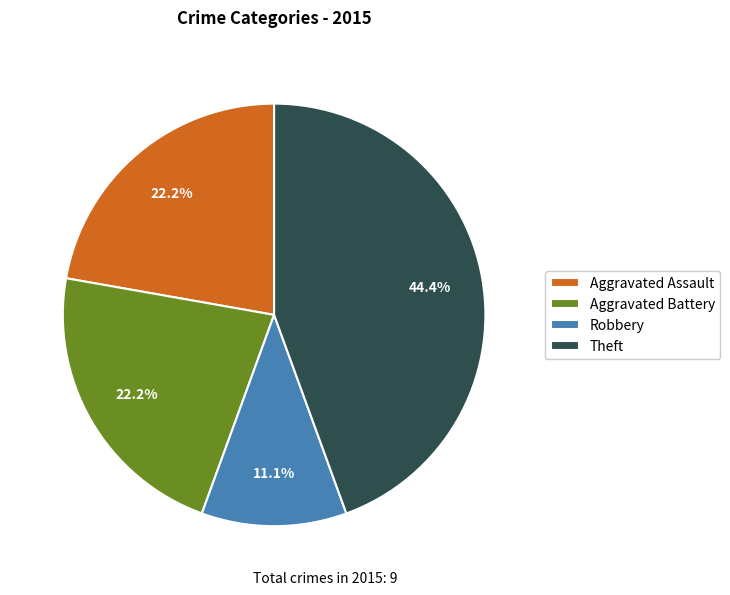

Is it true that Theft is 33% of the pie?

False